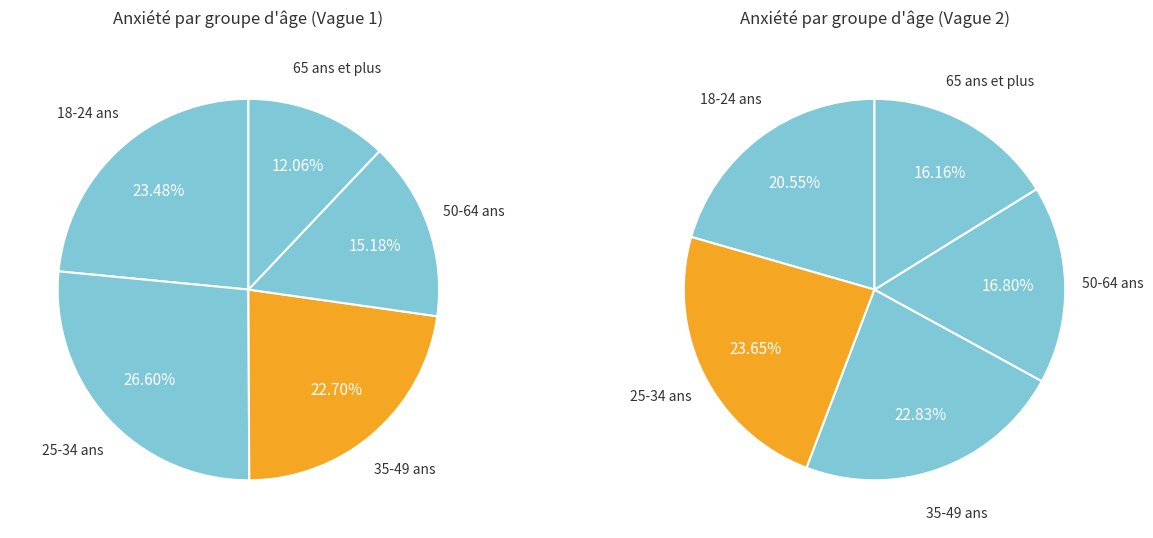

Do 35-49 ans and 50-64 ans together represent more than half of the pie?

No